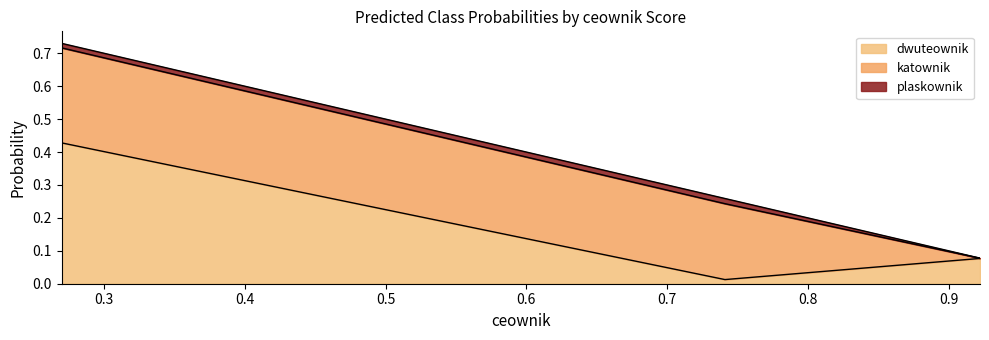

What is the value of the katownik point at the 2nd from the left?

0.2